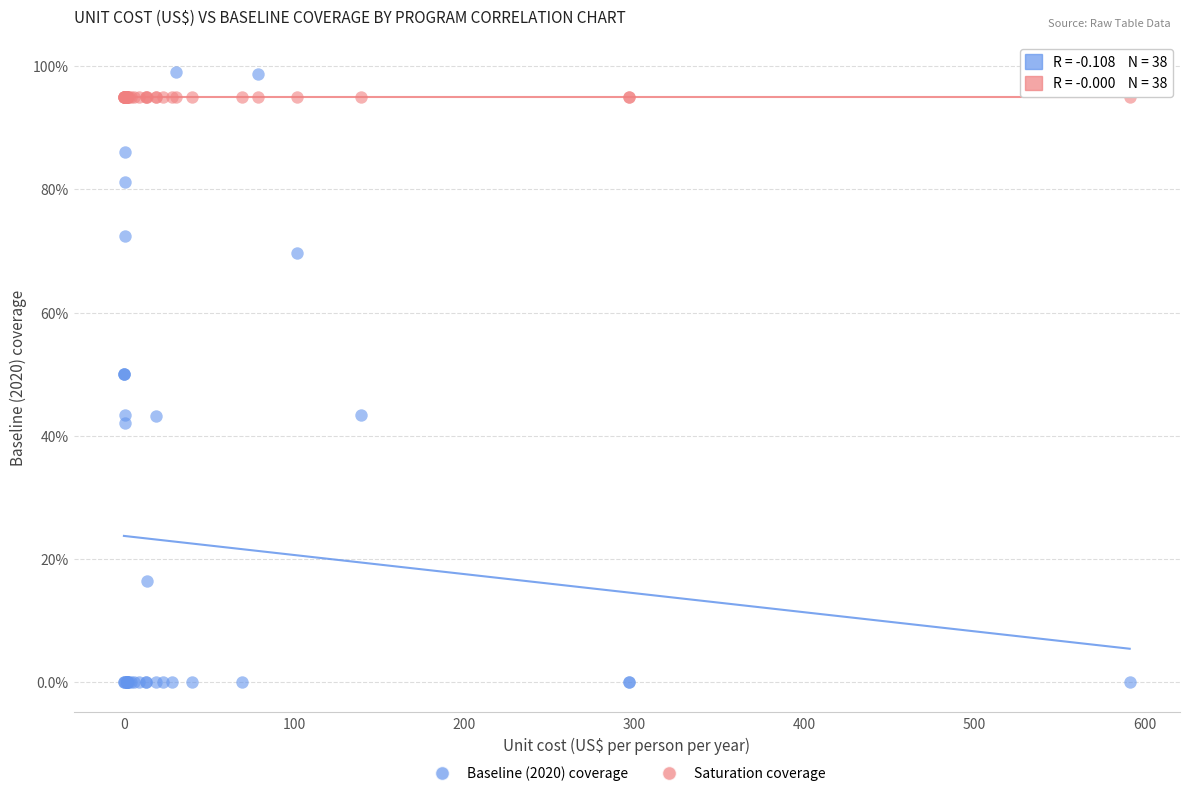

Which series contains the highest Y value?

Baseline (2020) coverage